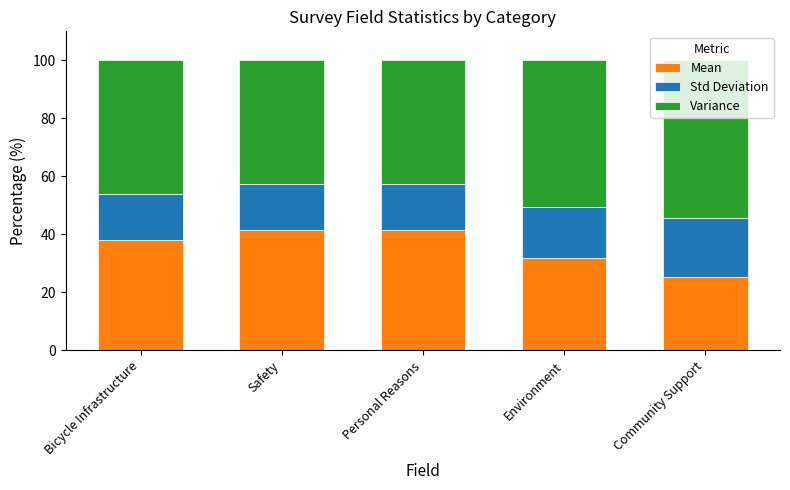

What is the difference between the Mean values at Community Support and Safety?

16.1